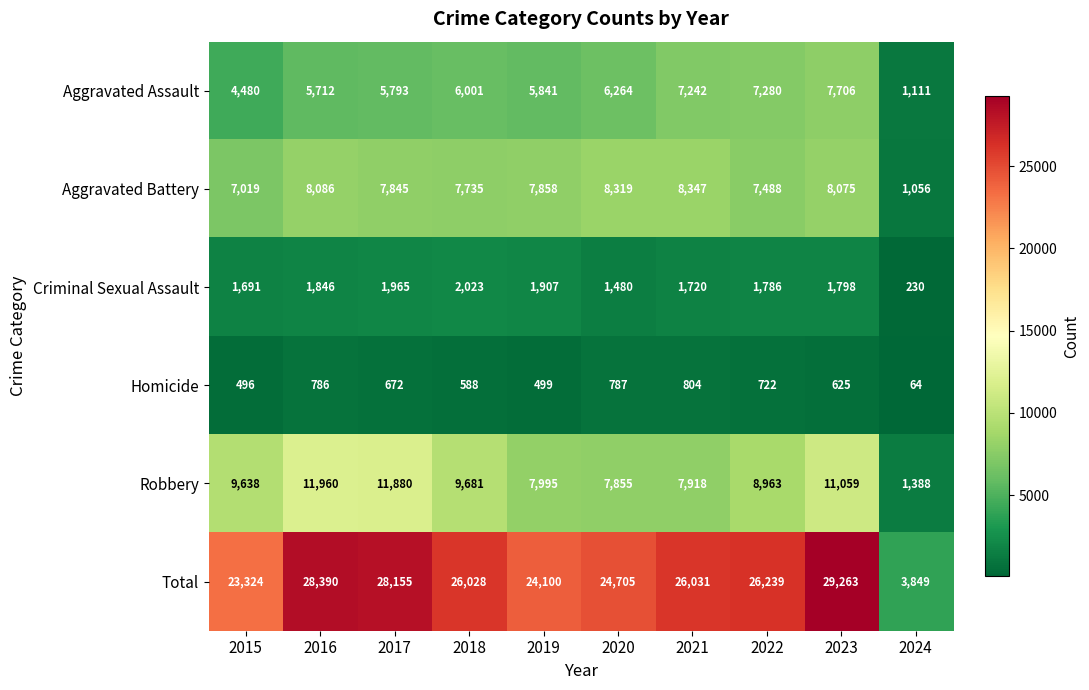

Which series has the widest spread of values?

Total